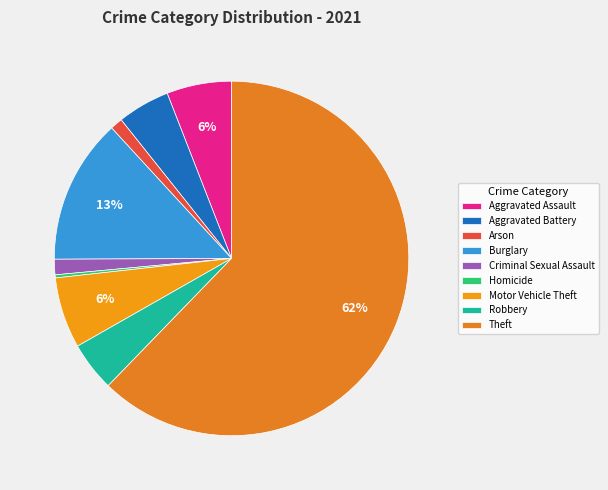

How many segments does this pie chart have?

9